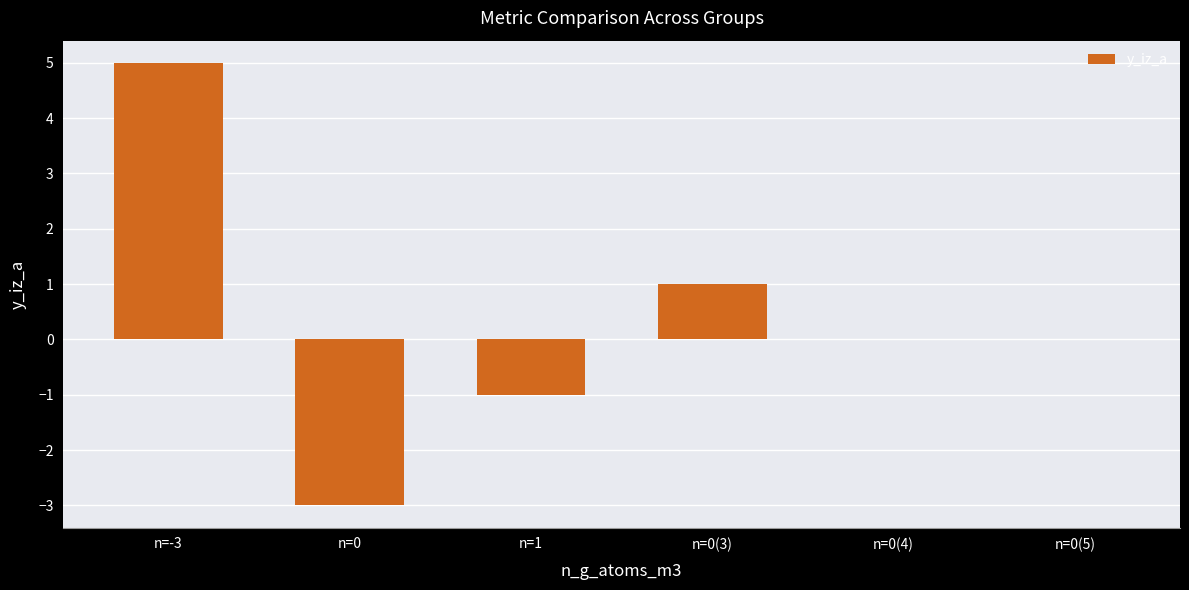

What is the sum of the values at n=0 and n=1?

-4